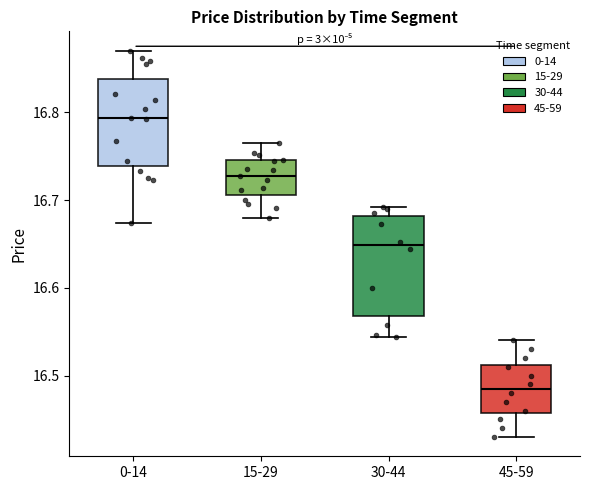

Reading left to right, transcribe this box plot: for each box, give where its median line is, the range the box spans, and where its two whiskers end, as read against the y-axis. The values are not printed on the chart, so give them approximately, as read against the axis.

0-14: median 16.79, box 16.74 to 16.84, whiskers 16.67 to 16.87
15-29: median 16.73, box 16.71 to 16.75, whiskers 16.68 to 16.76
30-44: median 16.65, box 16.57 to 16.68, whiskers 16.54 to 16.69
45-59: median 16.49, box 16.46 to 16.51, whiskers 16.43 to 16.54